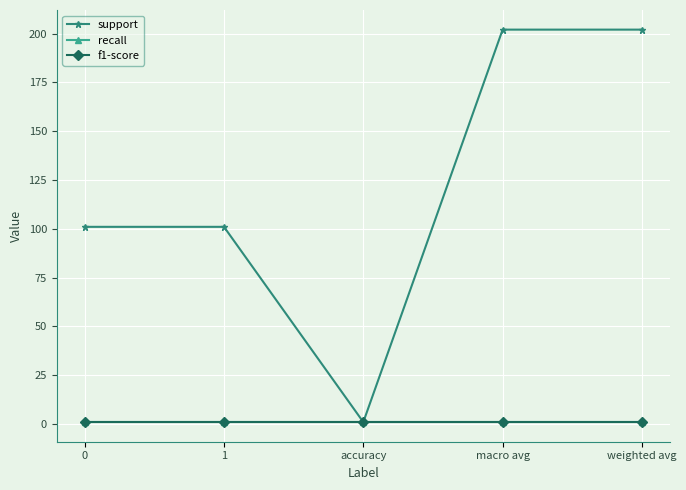

What is the difference between the support values at 1 and accuracy?

100